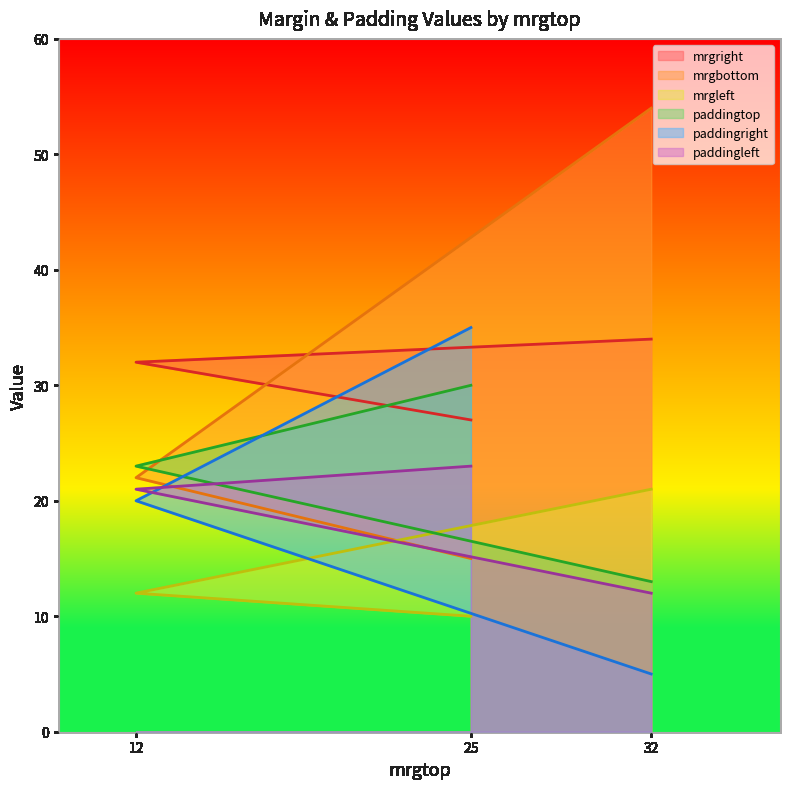

Which series ends up on top after the final intersection of mrgleft and paddingright?

mrgleft